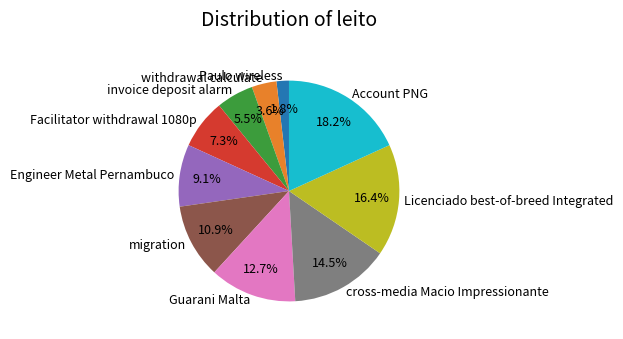

How many slices are in this pie chart?

10